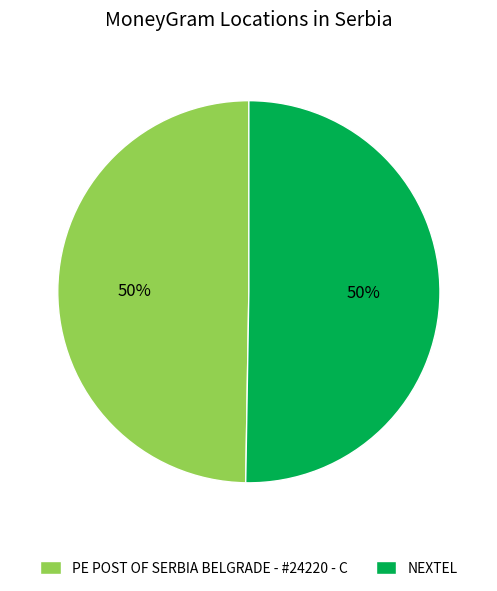

Approximately how many times larger is the value at PE POST OF SERBIA BELGRADE - #24220 - C compared to NEXTEL?

1.0